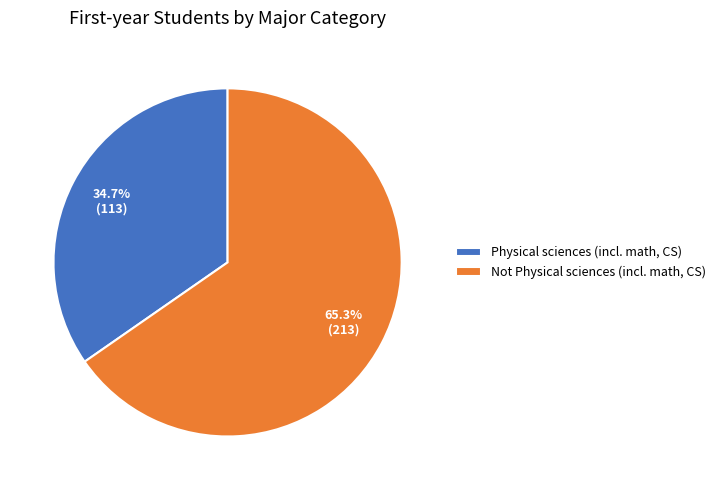

What is the majority slice?

Not Physical sciences (incl. math, CS)